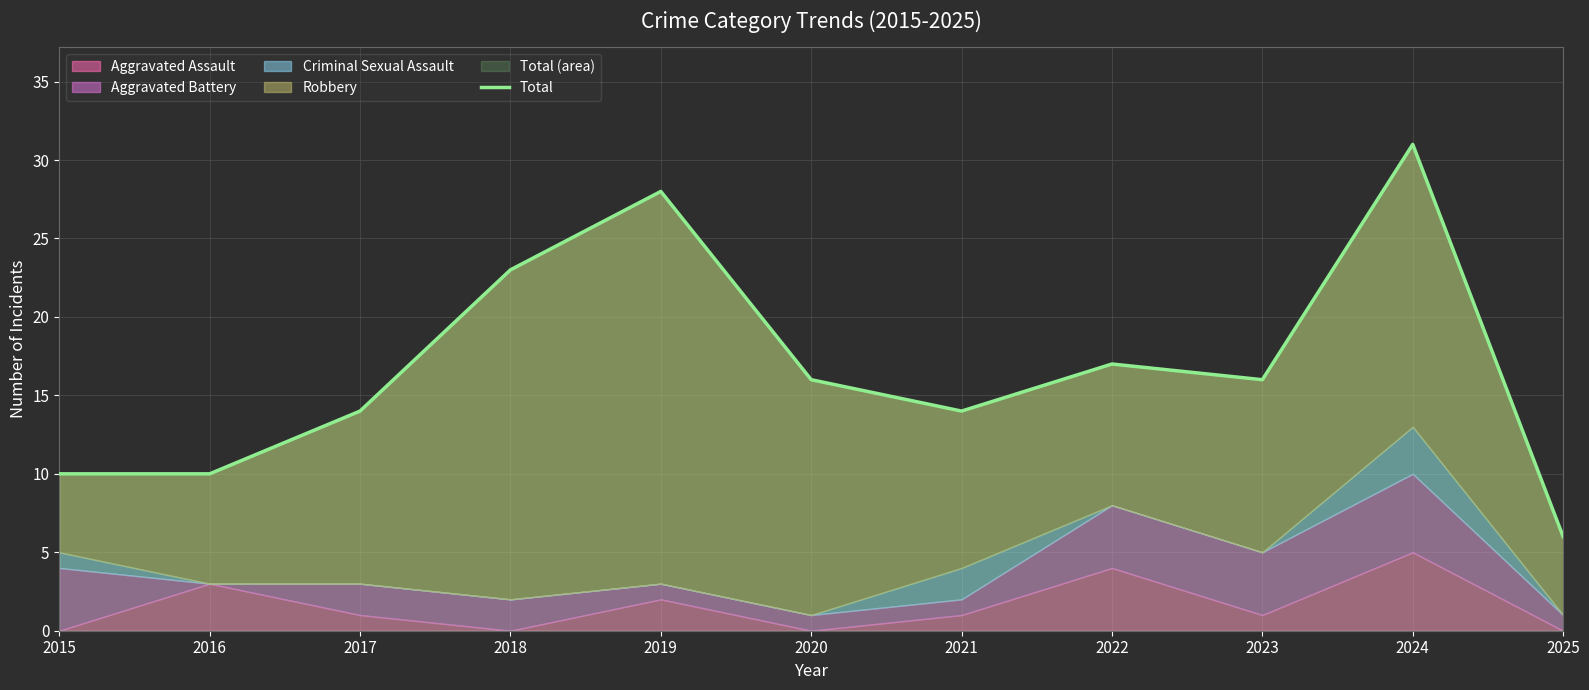

Where is the first local maximum?

2019